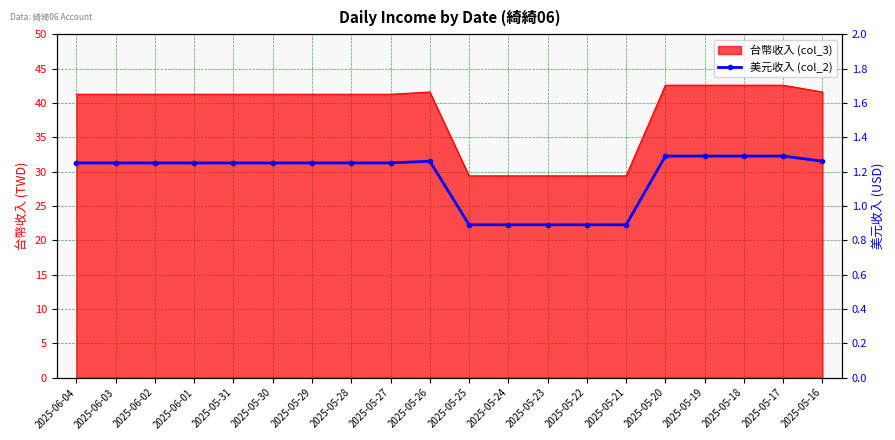

Is it true that the value at 2025-05-23 is 0.9?

True